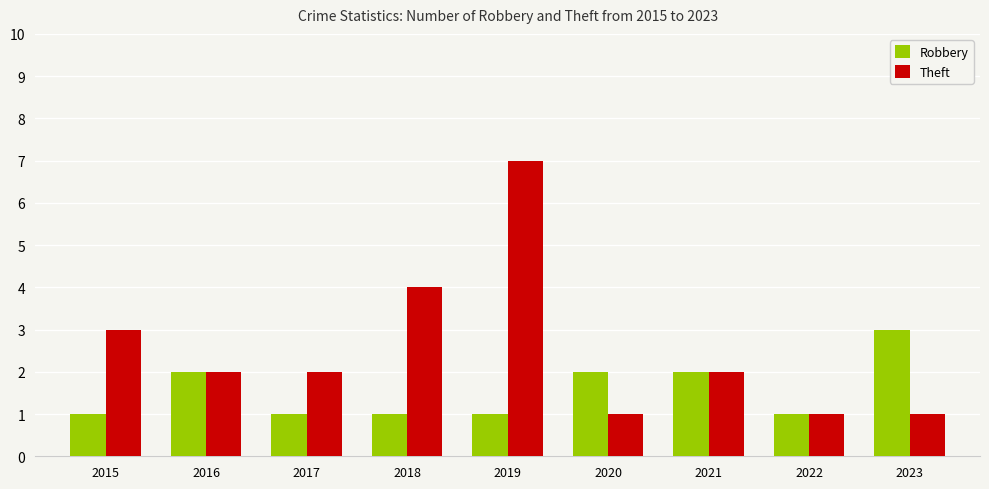

What is the spread (max minus min) of values at 2018?

3